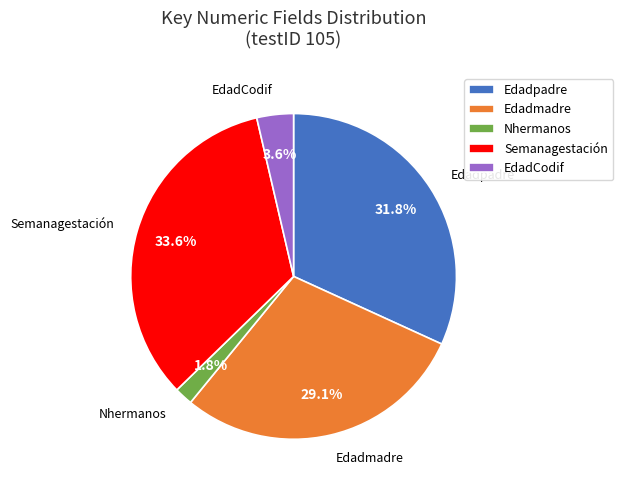

To the nearest percent, what is the difference between the largest and smallest slice percentages?

32%